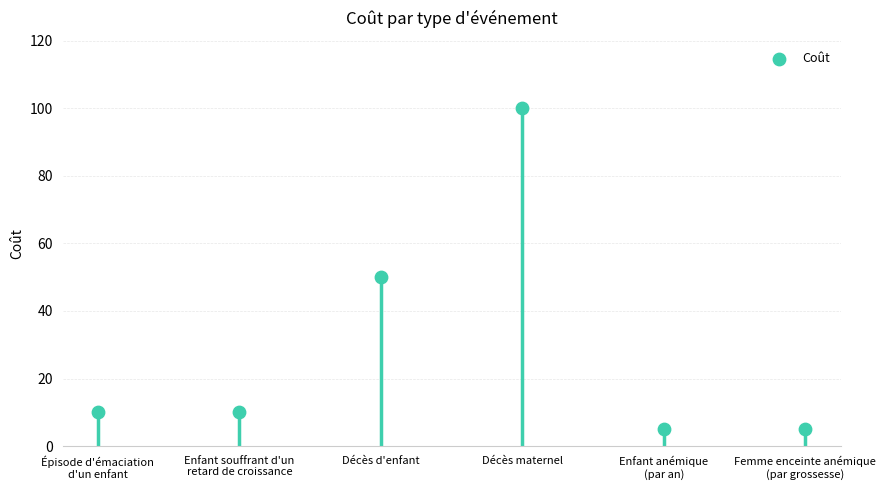

Which has a higher value, Épisode d'émaciation
d'un enfant or Femme enceinte anémique
(par grossesse)?

Épisode d'émaciation
d'un enfant